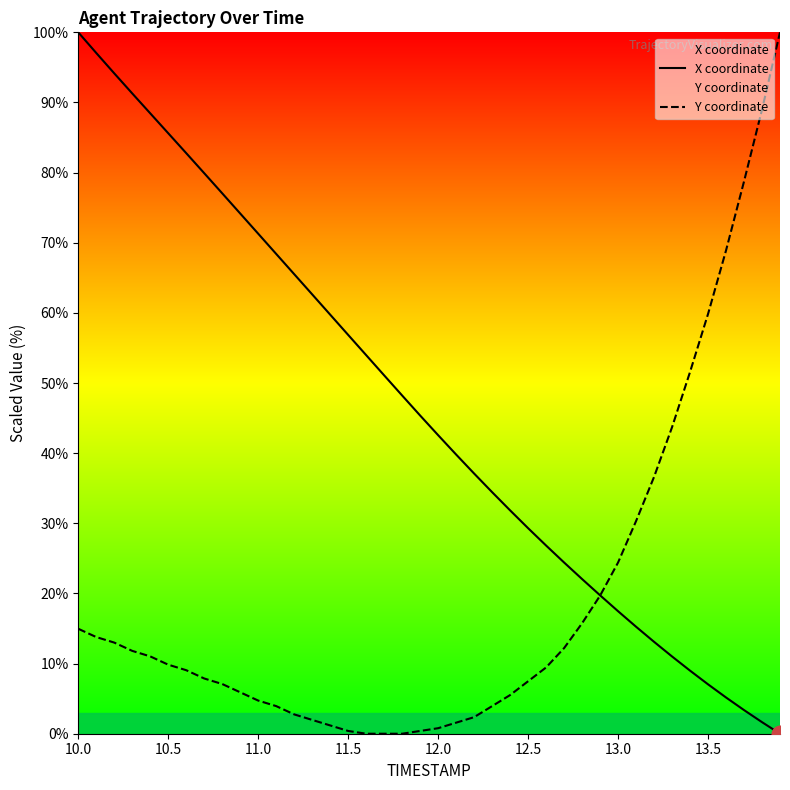

True or false: X coordinate has more than 0 points higher than both neighbors.

False